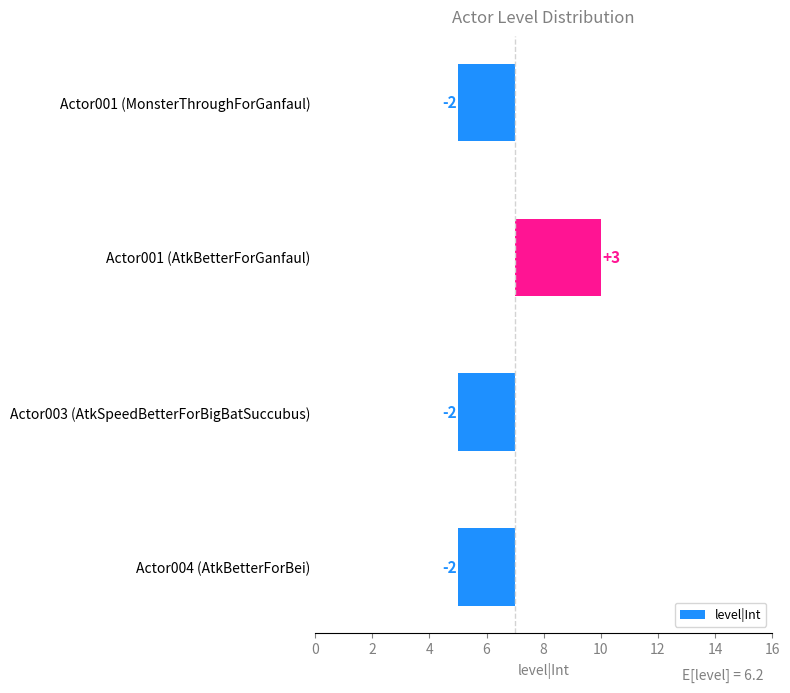

What is the smallest value displayed?

-2